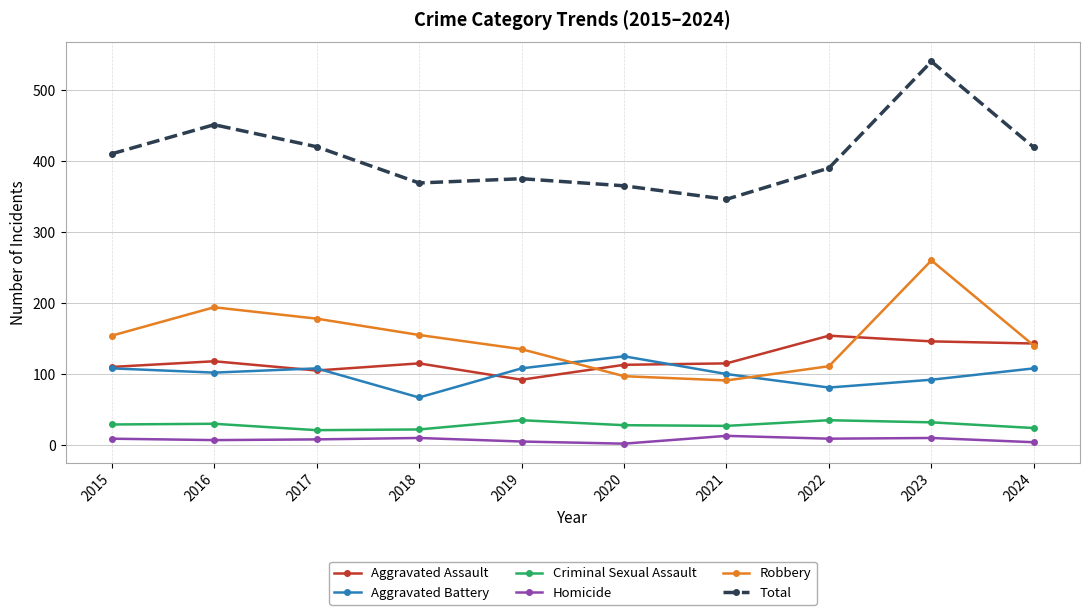

The Robbery series shows 194 at 2016. True or false?

True